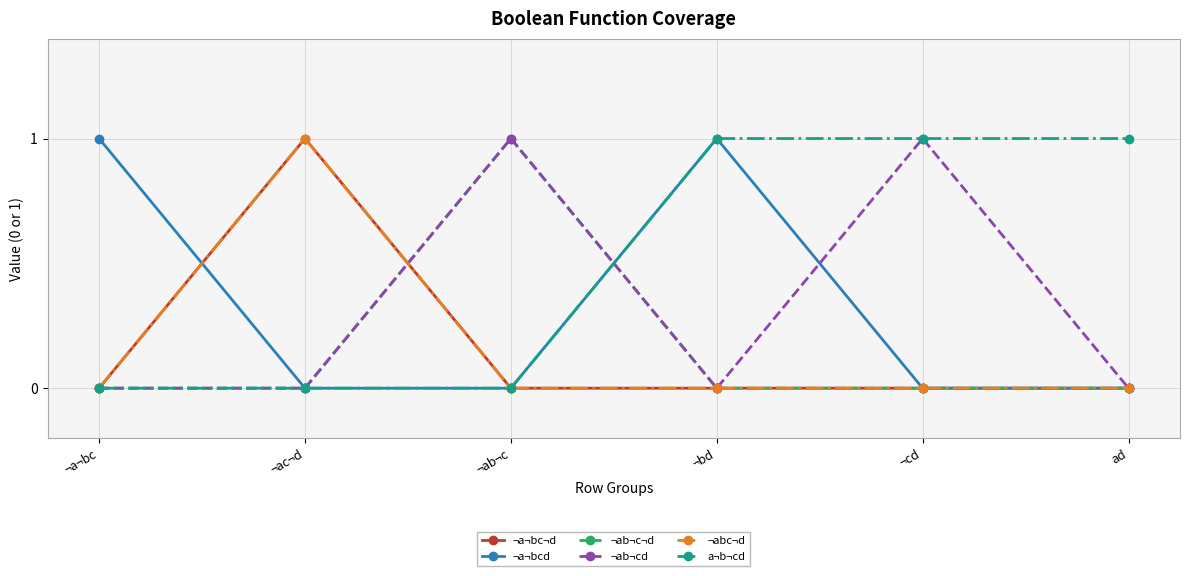

Is this an area chart (filled region under the line)?

No